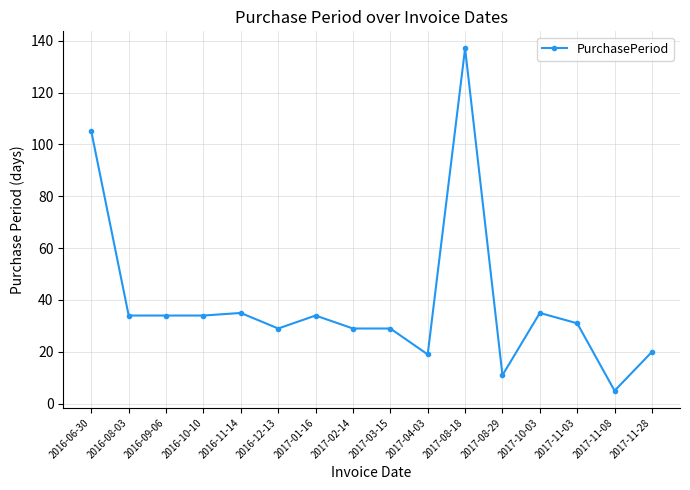

Which category has the lowest value across all series?

2017-11-08